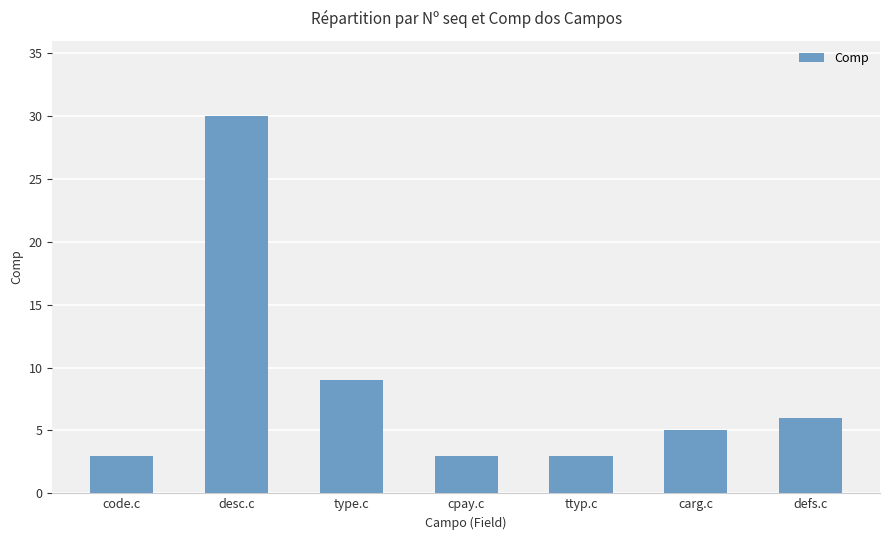

What is the maximum value shown in the chart?

30